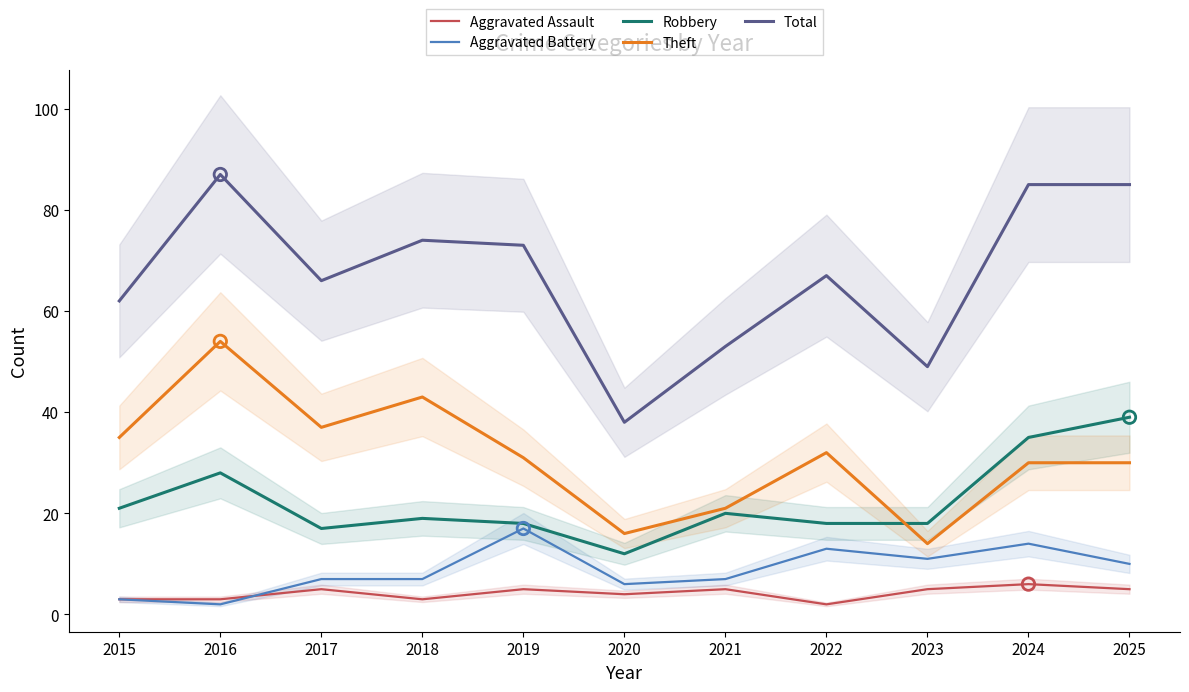

Is the value of Aggravated Battery at 2015 greater than the value of Total at 2017?

No